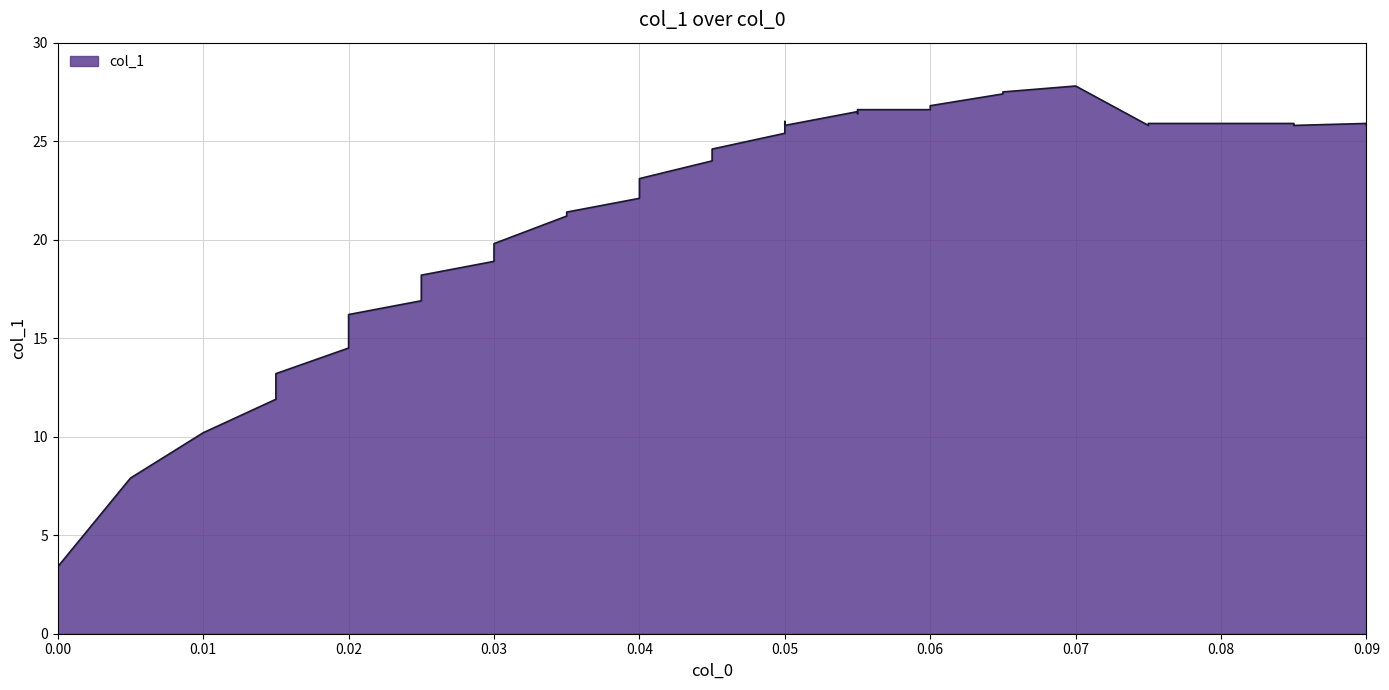

Rank the categories by value from highest to lowest.

0.07, 0.065, 0.065, 0.06, 0.055, 0.06, 0.055, 0.055, 0.055, 0.05, 0.075, 0.08, 0.08, 0.085, 0.09, 0.05, 0.075, 0.085, 0.09, 0.05, 0.045, 0.045, 0.04, 0.04, 0.04, 0.035, 0.035, 0.03, 0.03, 0.025, 0.025, 0.025, 0.02, 0.02, 0.02, 0.015, 0.015, 0.01, 0.005, 0.0